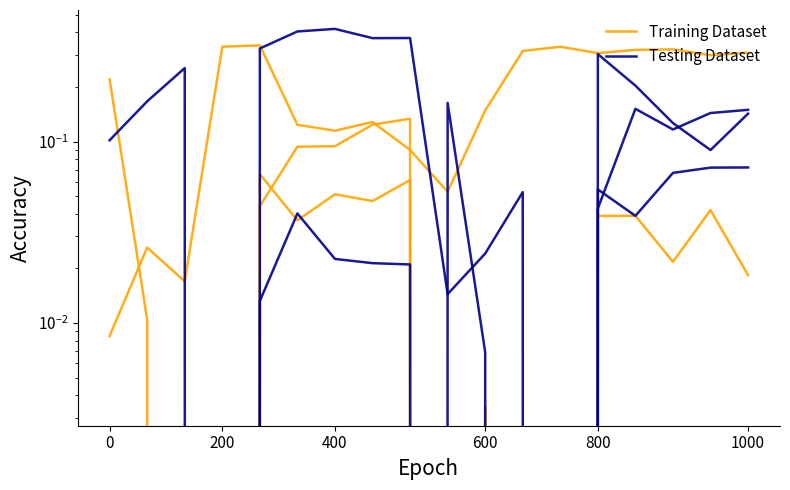

Does the chart have visible grid lines?

No